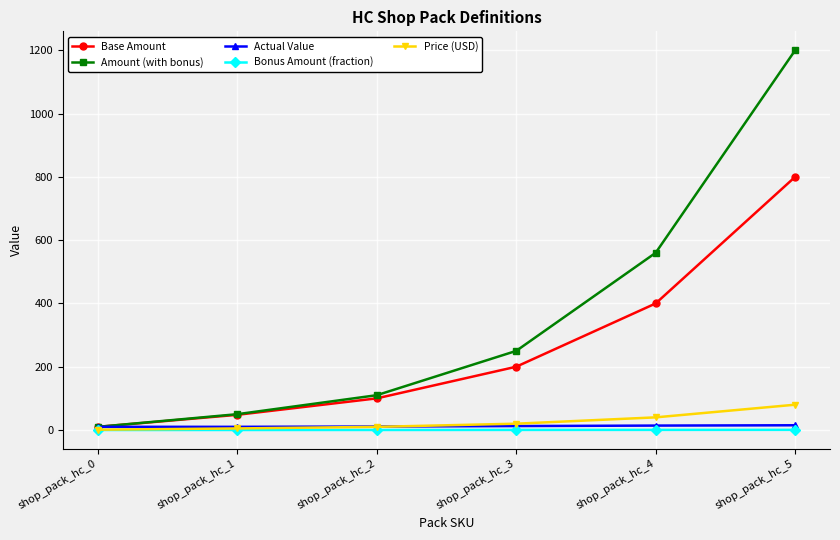

At which label is Amount (with bonus) closest to 605?

shop_pack_hc_4